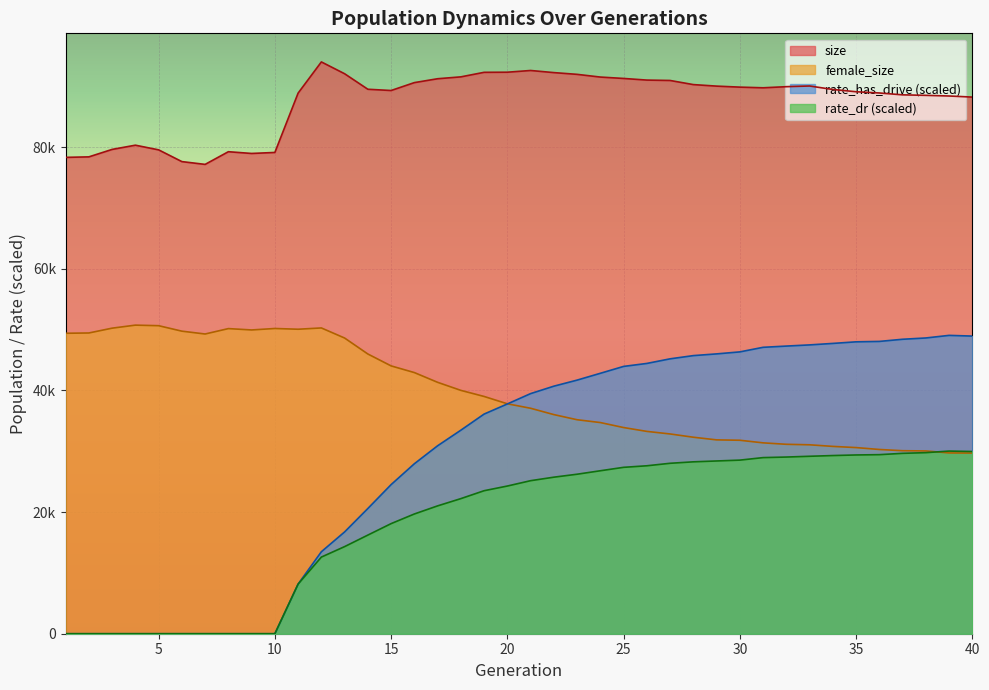

What is the difference between the rate_dr values at 7 and 33?

29175.0